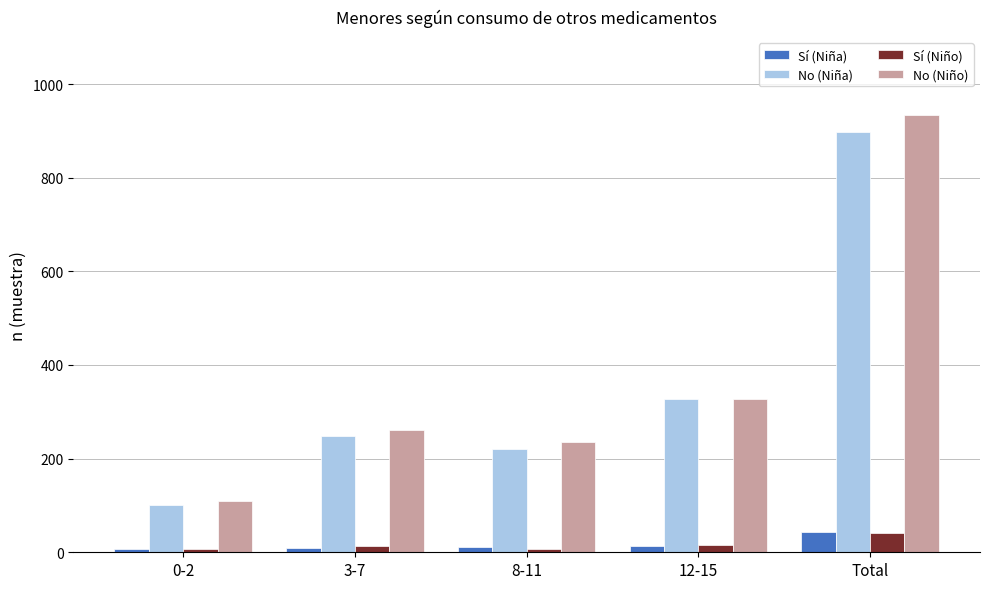

How many groups of bars are there?

5